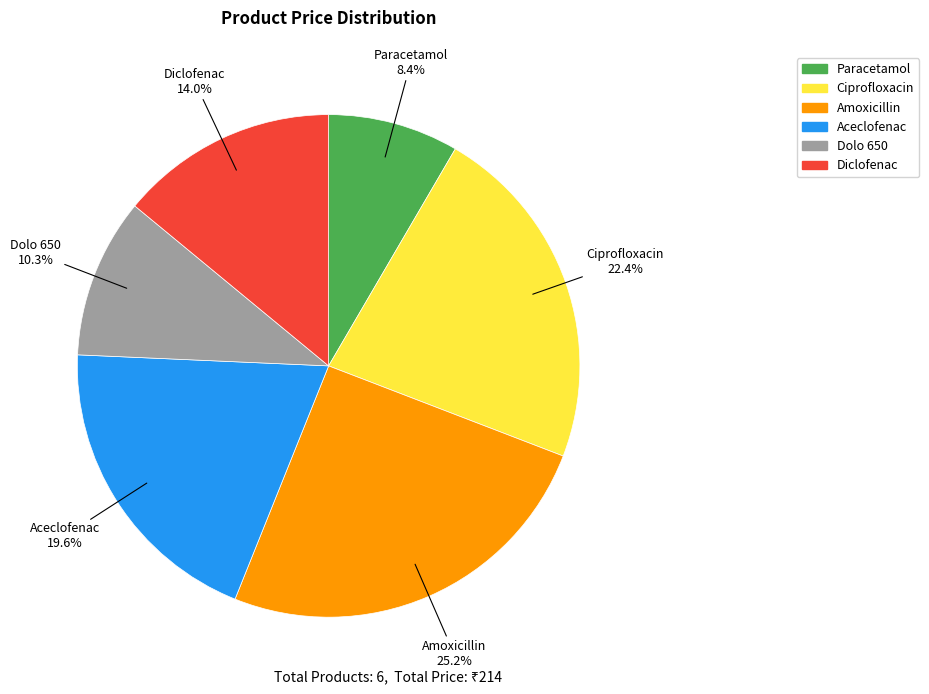

True or false: Amoxicillin accounts for 25% of the total.

True